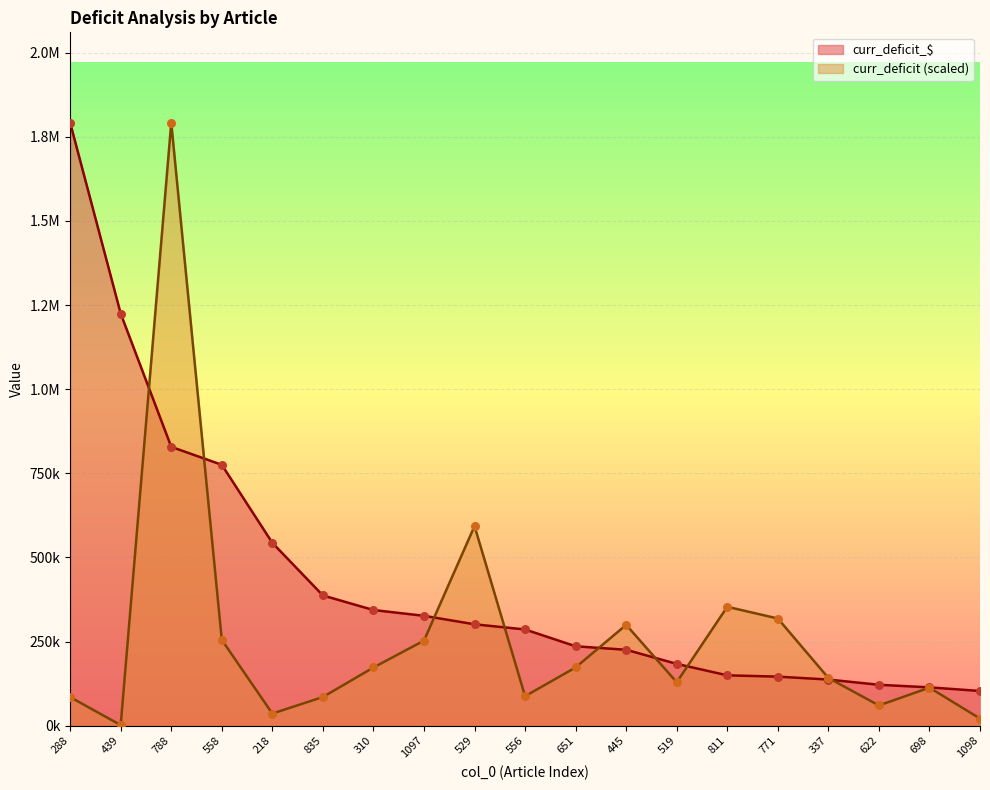

Is the value of curr_deficit at 218 greater than the value of curr_deficit_$ at 698?

No